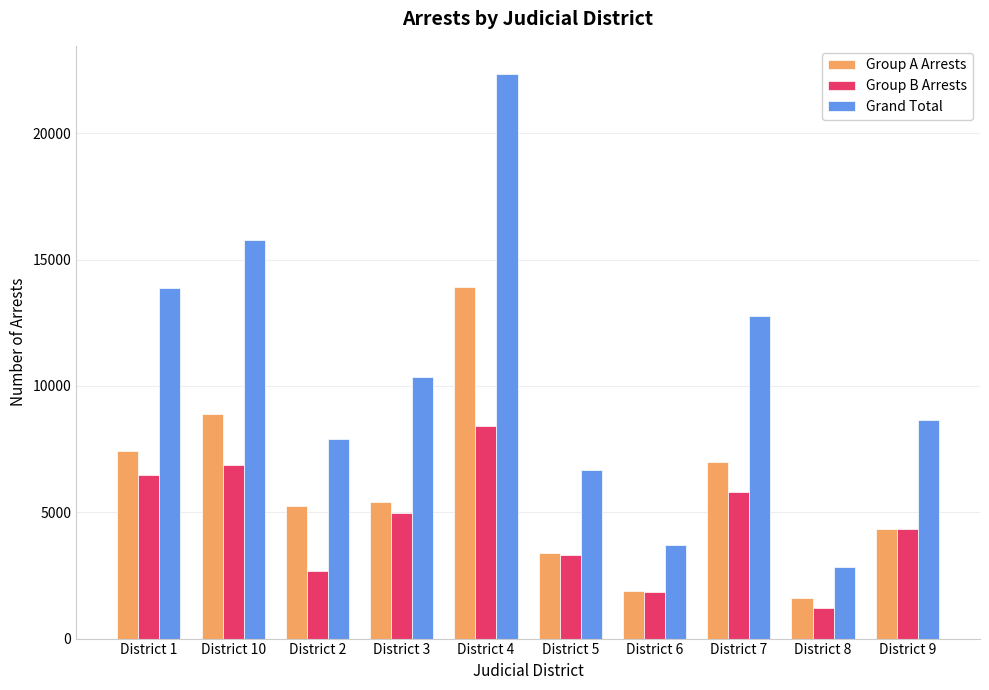

What is the highest value of the Group B Arrests series?

8409